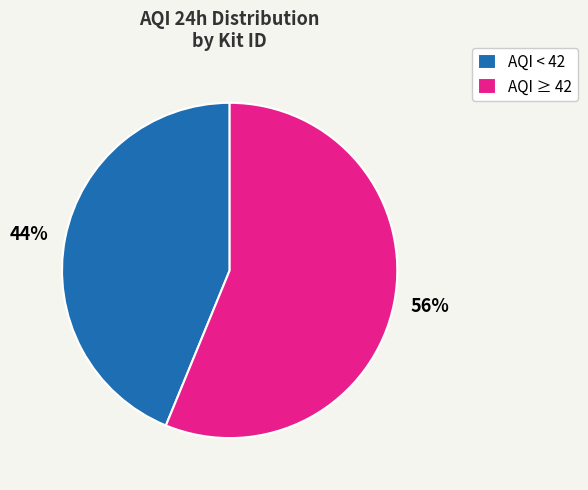

To the nearest percent, what percentage of the pie is AQI < 42?

44%